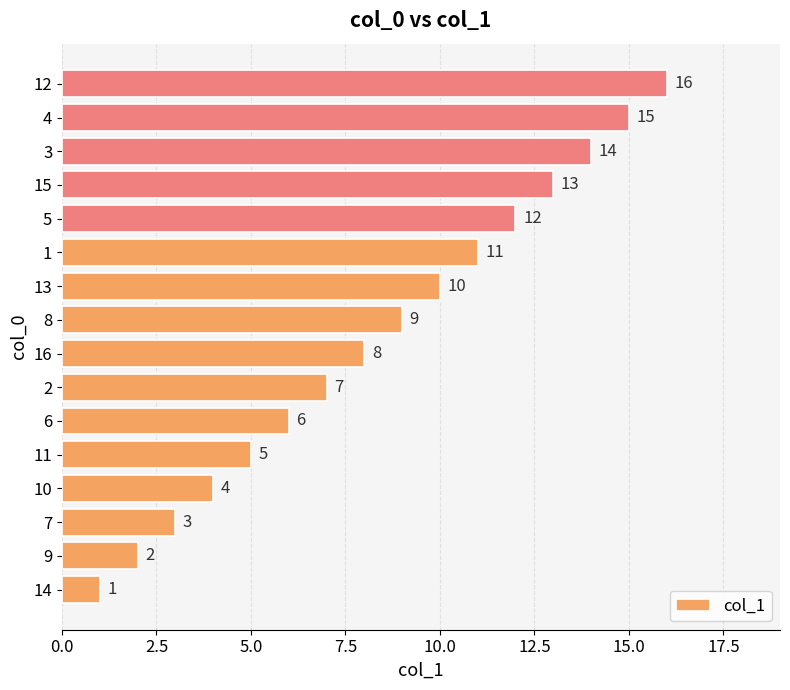

What is the smallest value displayed?

1